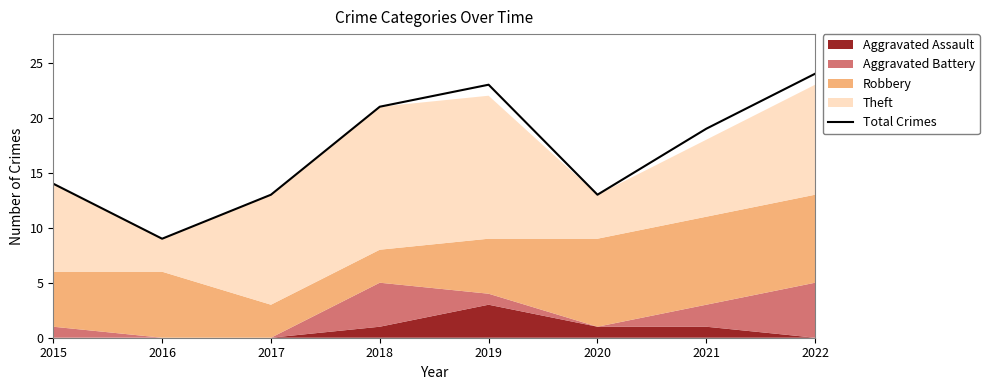

What is the sum of the values at 2017 and 2020?

26